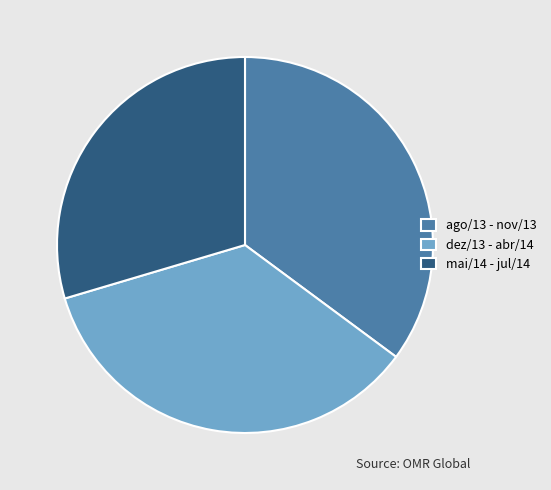

Is it true that ago/13 - nov/13 is 35% of the pie?

True